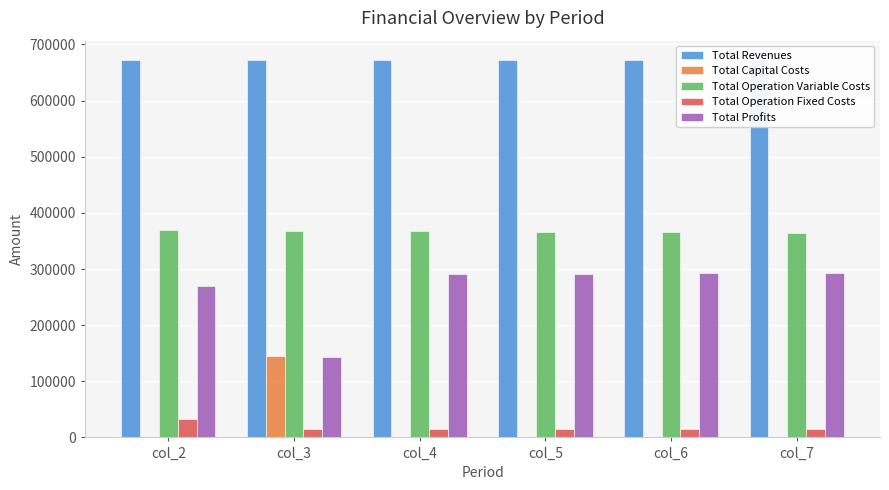

True or false: Total Capital Costs has a value of 0.0 at col_2.

True